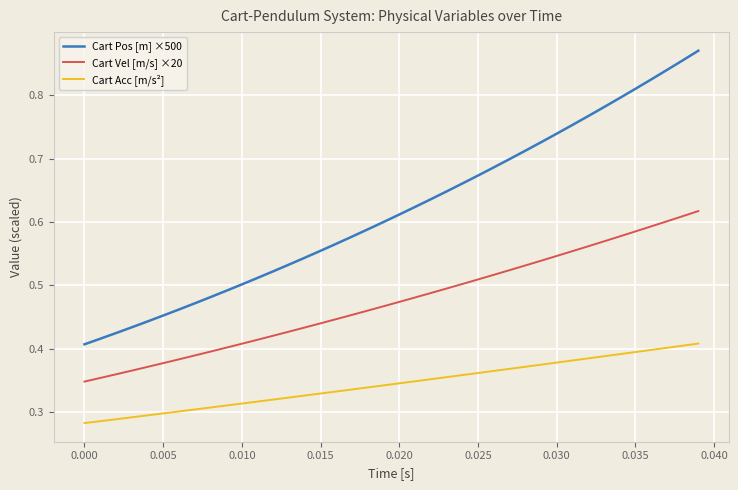

How many lines are shown in the chart?

3